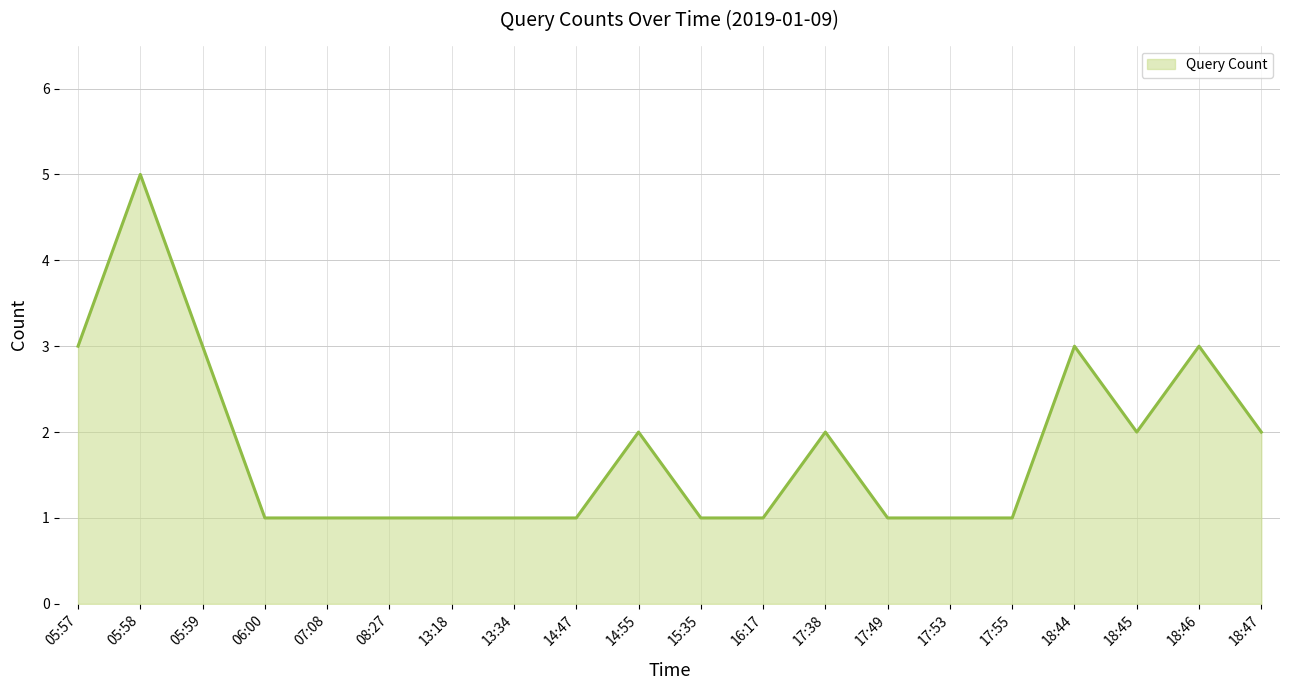

The chart shows a value of 1 at 13:18. True or false?

True